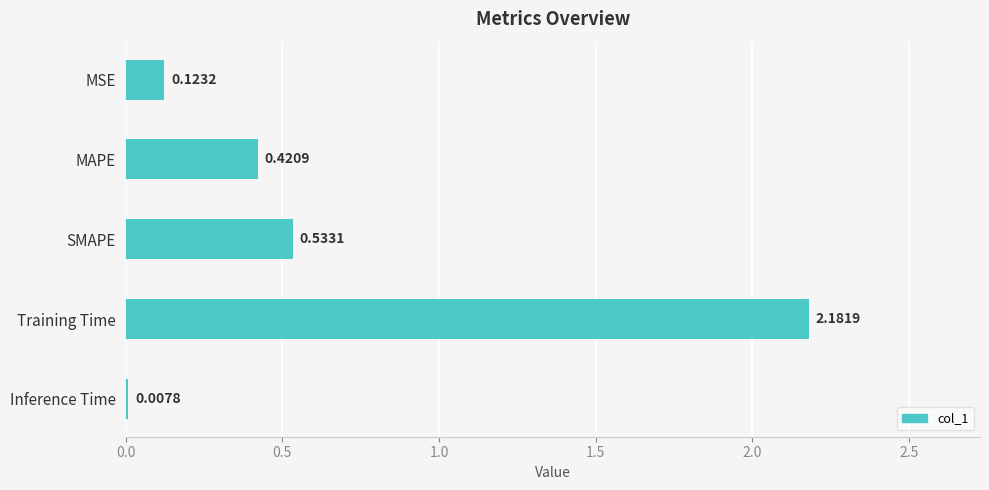

Which has a higher value, Training Time or SMAPE?

Training Time